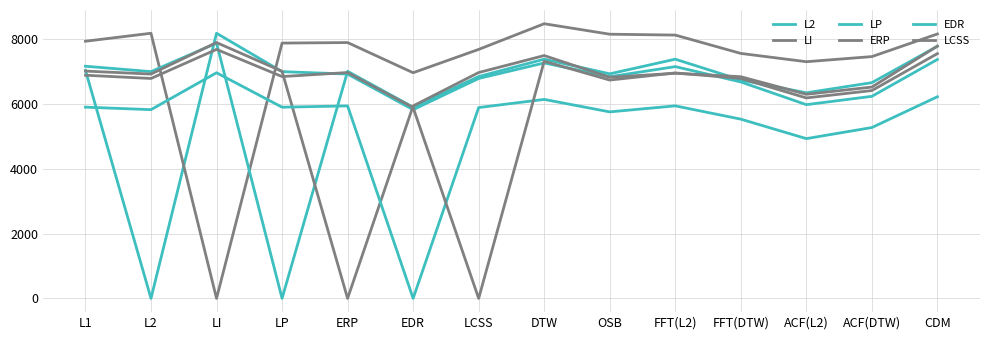

How many lines are shown in the chart?

6